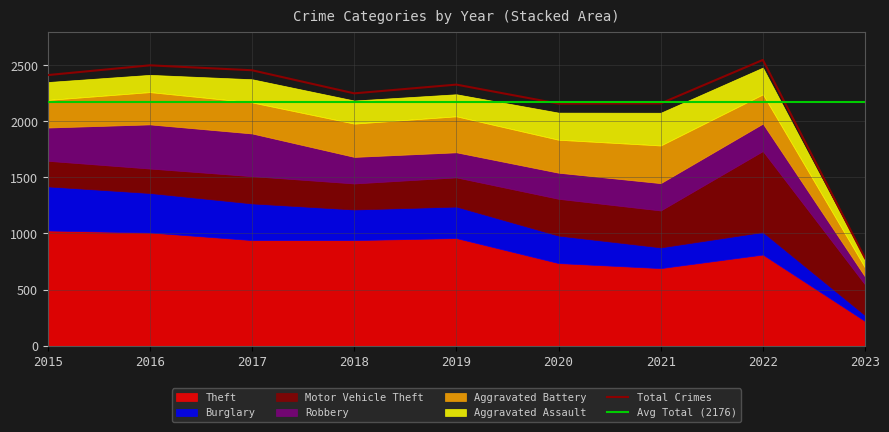

What is the maximum value for Aggravated Assault?

292